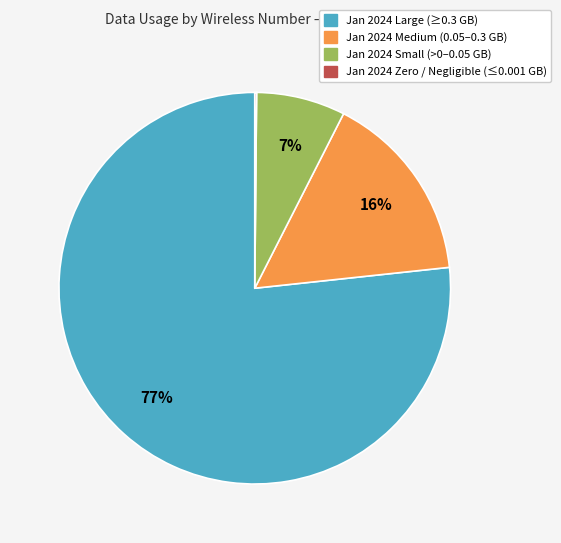

Is there any slice that represents more than half of the pie?

Yes